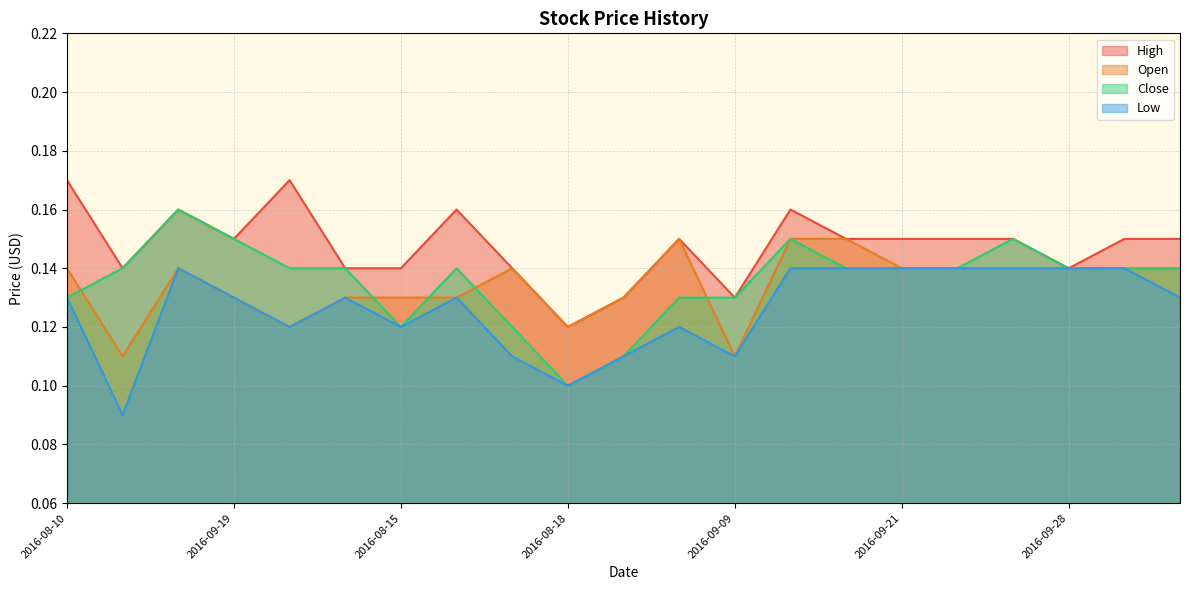

True or false: High has a value of 0.1 at 2016-09-20.

False